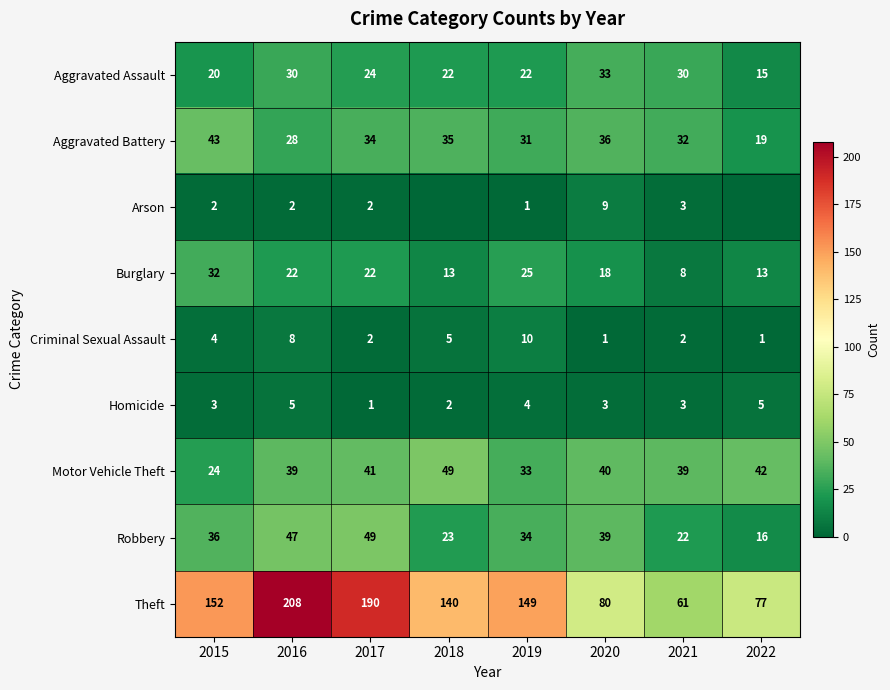

What is the lowest value of the Burglary series?

8